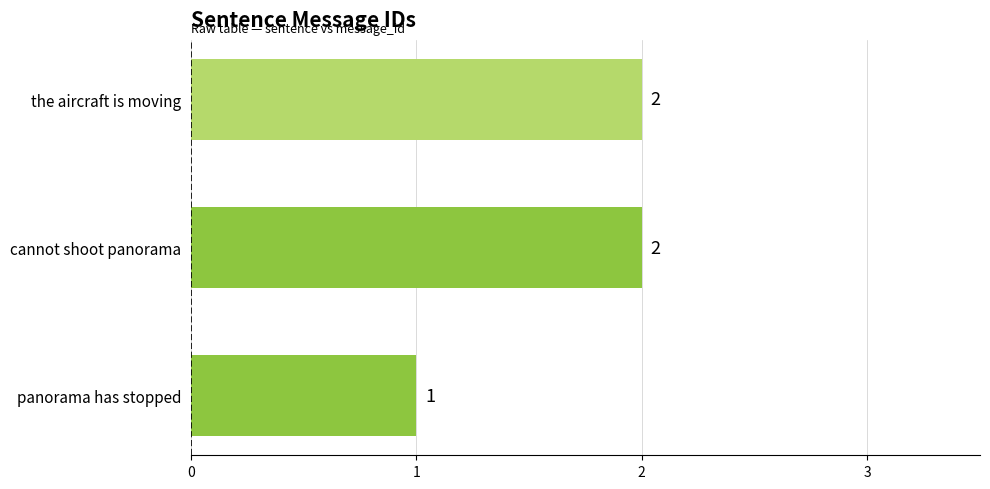

The chart shows a value of 1 at cannot shoot panorama. True or false?

False